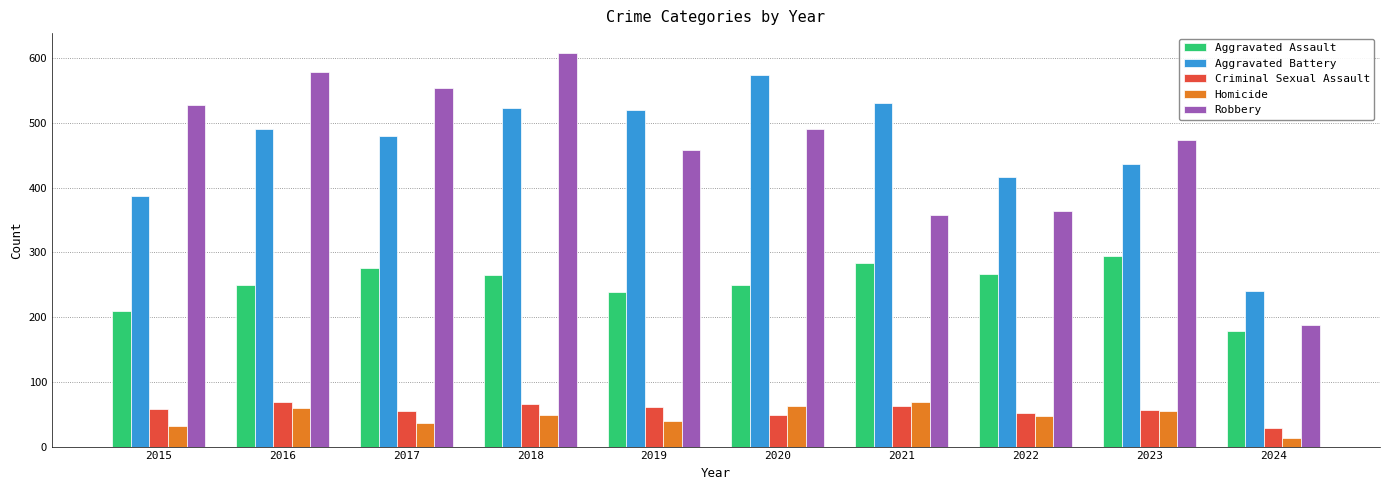

What is the difference between the highest and lowest values at 2019?

480